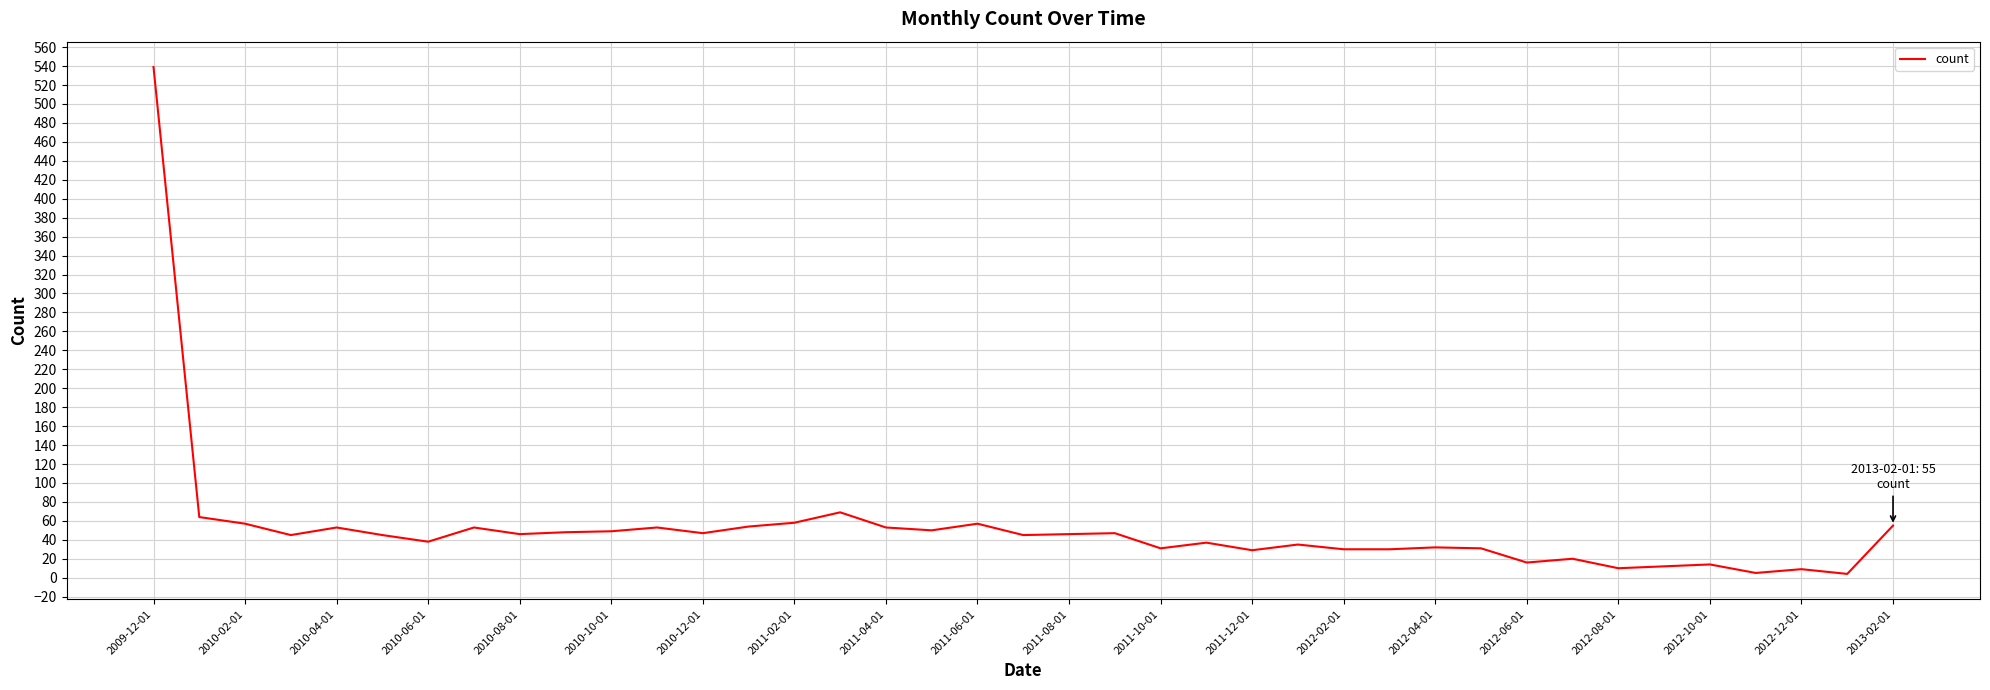

What is the smallest value displayed?

4